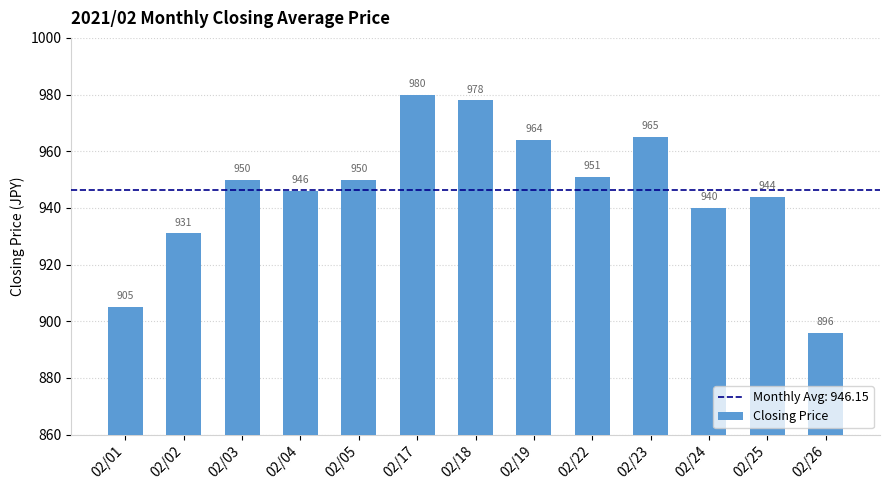

At which category does the chart reach its peak across all series?

02/17